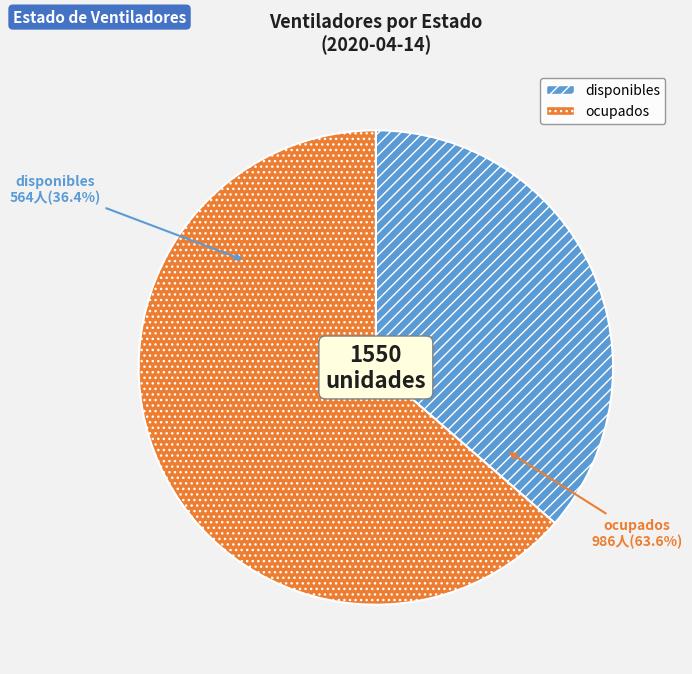

What is the ratio of the value at ocupados to the value at disponibles?

1.7